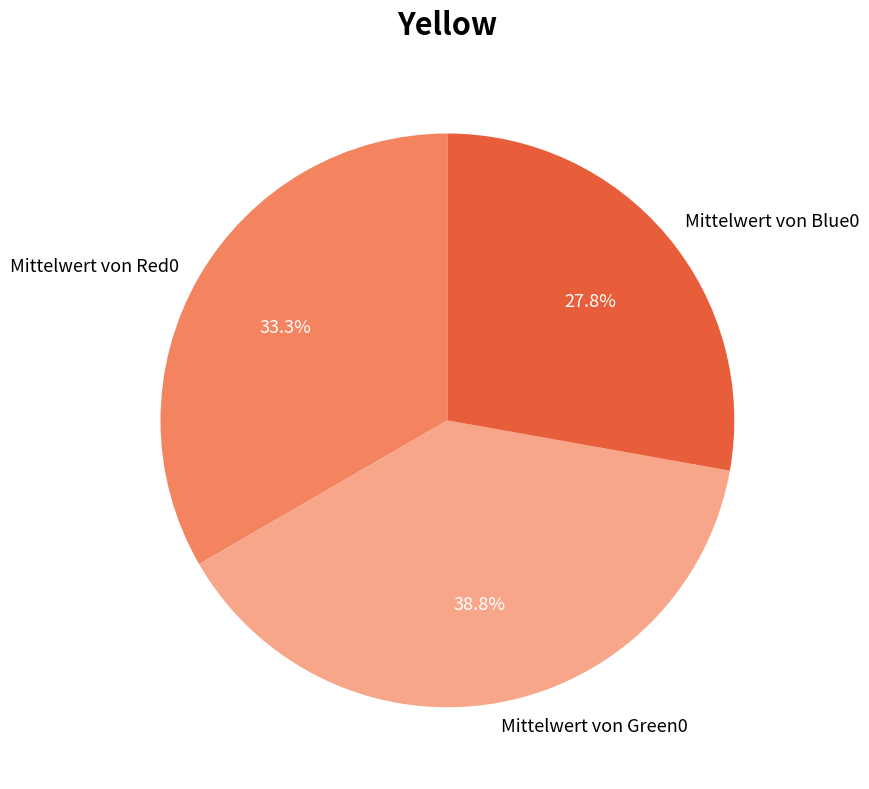

Approximately how many times larger is the value at Mittelwert von Red0 compared to Mittelwert von Green0?

0.9